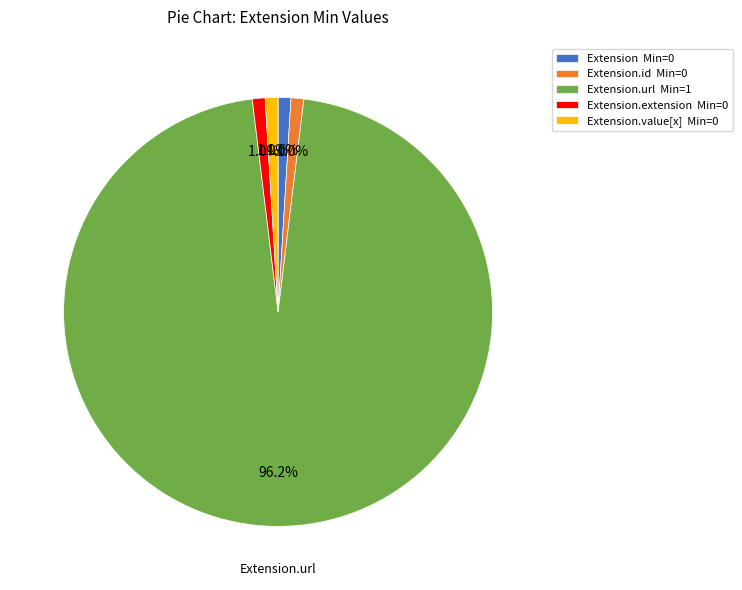

To the nearest percent, what is the average slice percentage?

20%